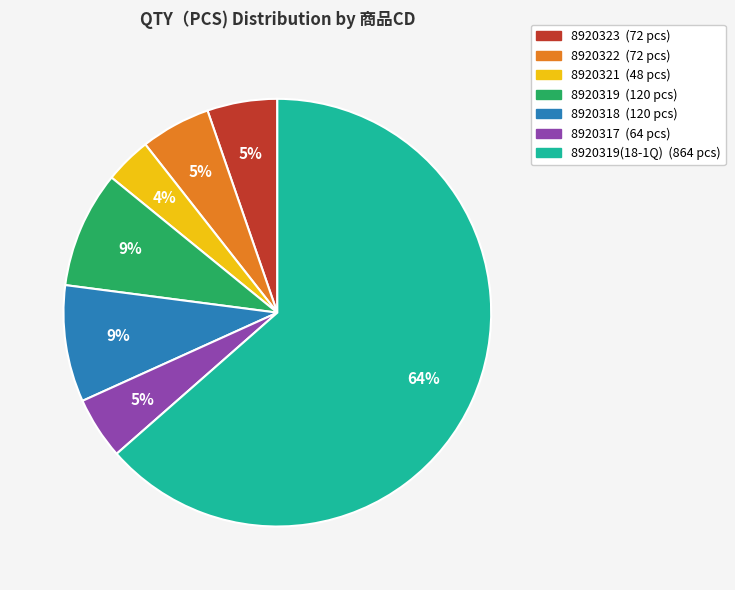

To the nearest percent, what is the average slice percentage?

14%